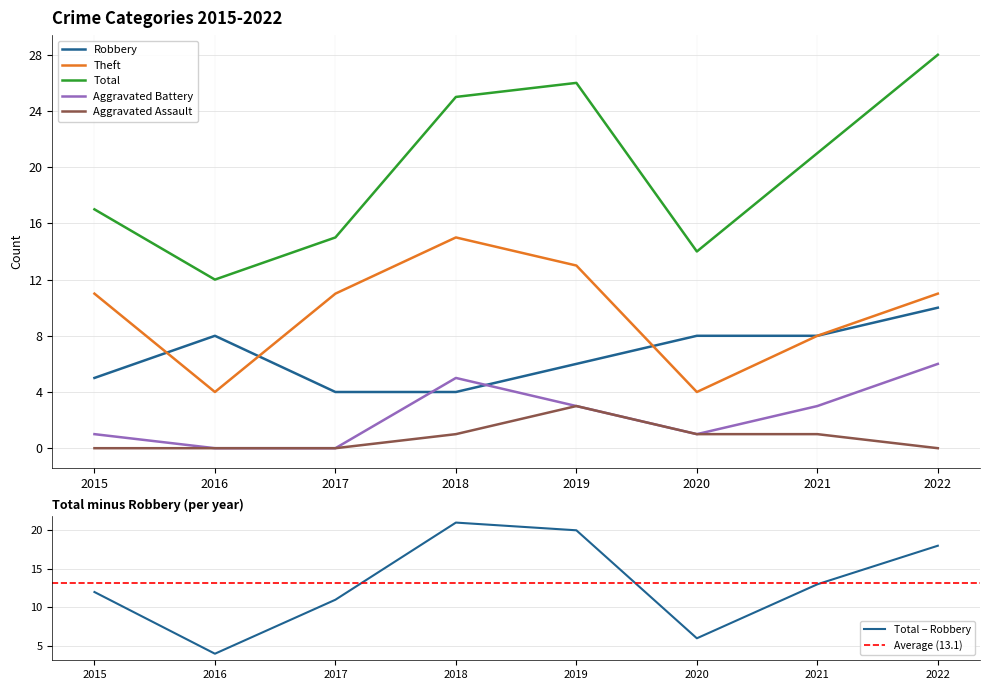

What is the spread (max minus min) of values at 2018?

24